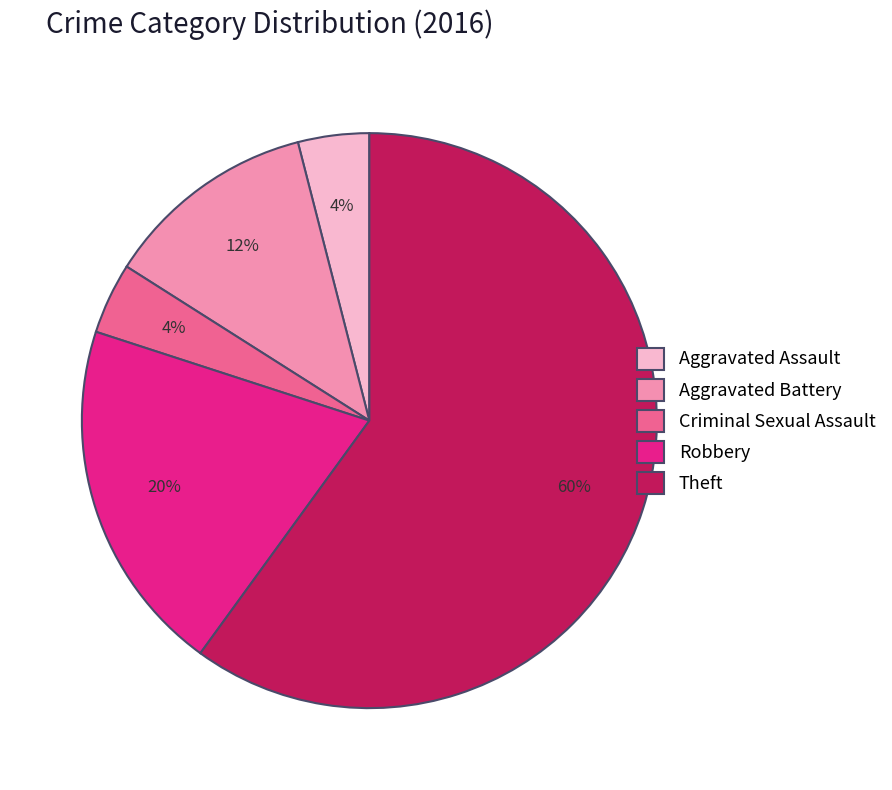

To the nearest percent, what portion does Robbery represent?

20%